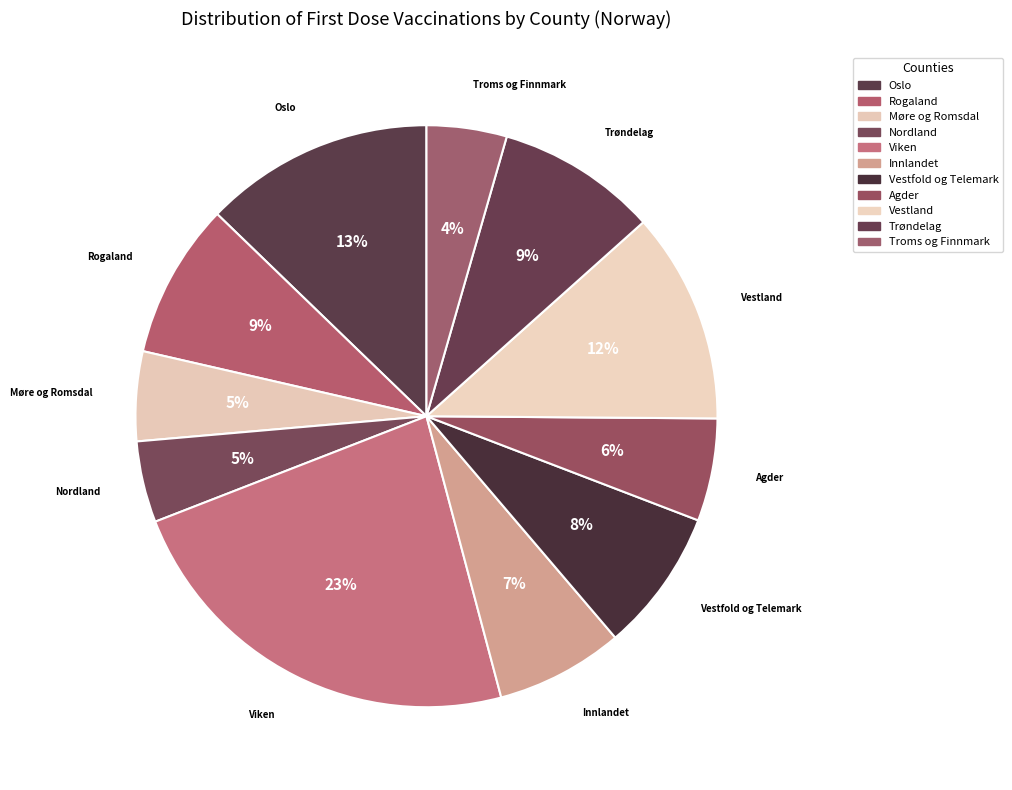

True or false: Nordland accounts for 5% of the total.

True